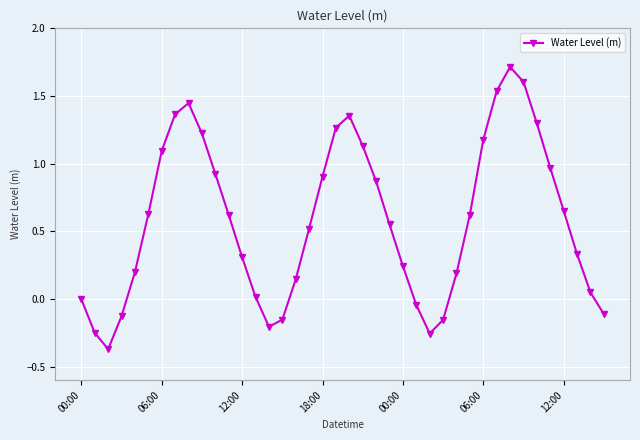

What is the difference between the second highest and minimum values?

2.0